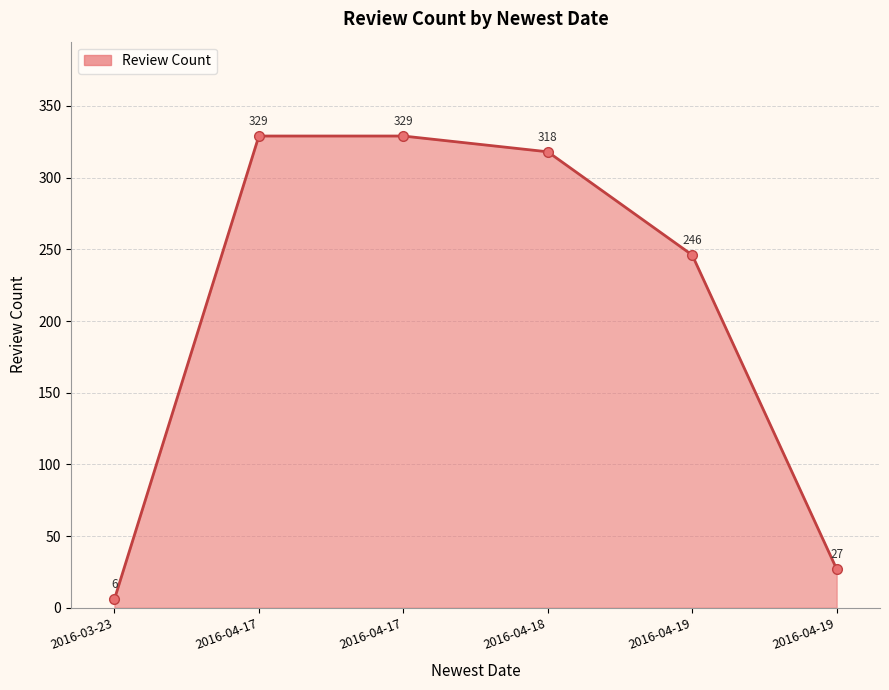

Approximately how many times larger is the value at 2016-04-18 compared to 2016-04-17?

1.0